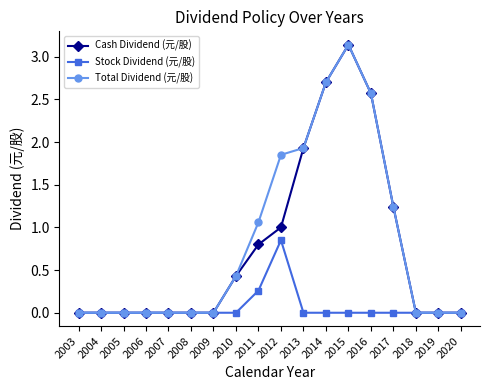

True or false: Cash Dividend (元/股) has a value of 1.2 at 2020.

False